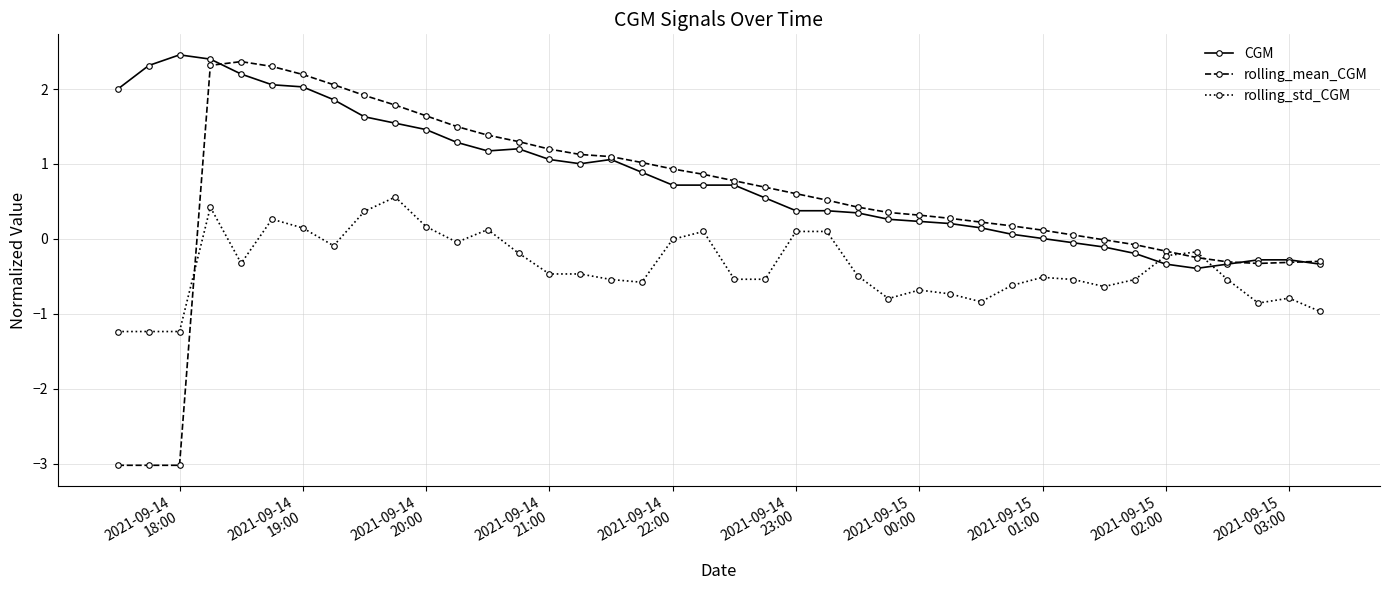

How many categories are shown in the chart?

40